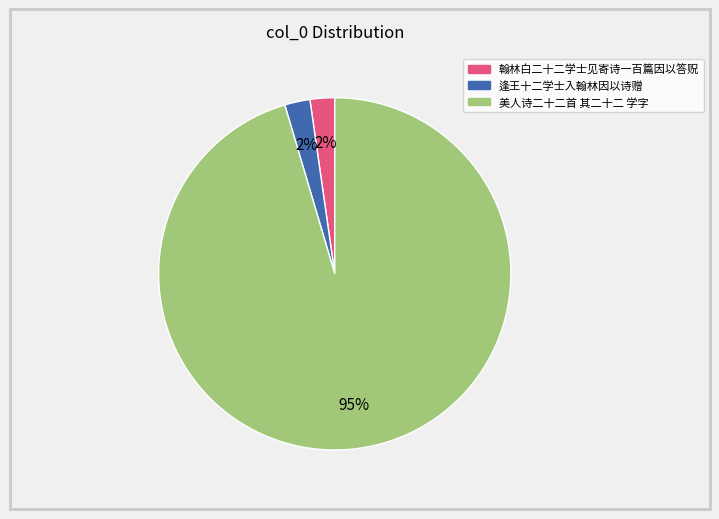

To the nearest percent, what portion does 逢王十二学士入翰林因以诗赠 represent?

2%